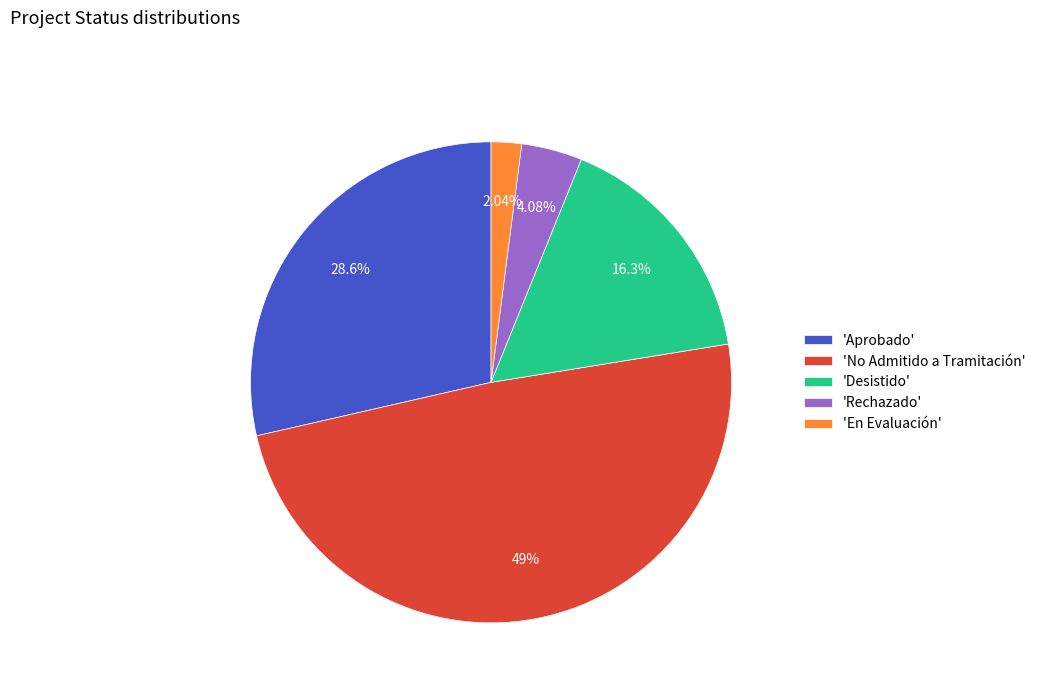

Which has a higher value, 'Rechazado' or 'No Admitido a Tramitación'?

'No Admitido a Tramitación'